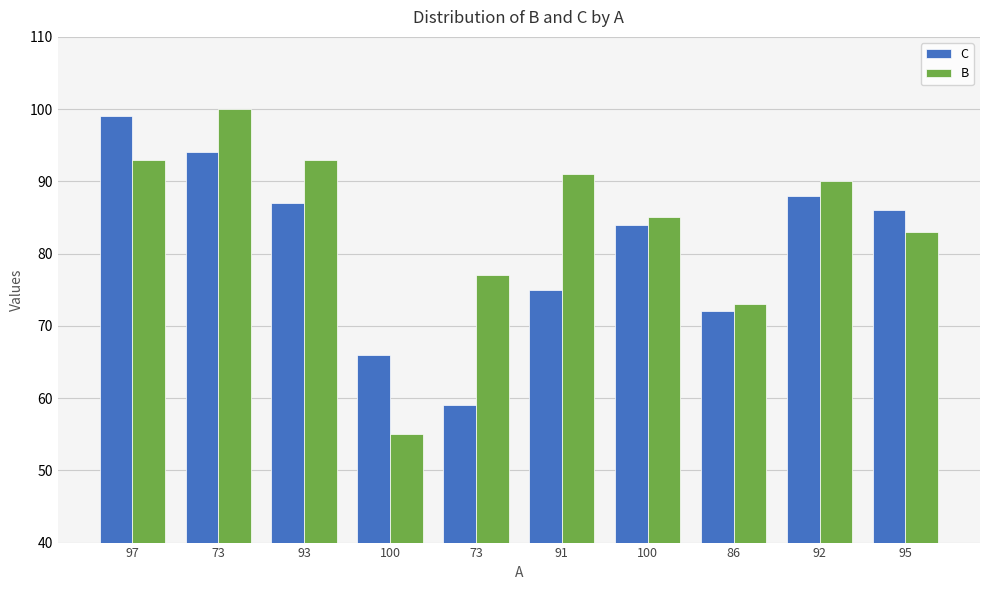

Reading left to right, list all the values displayed in this chart.

C: 97=99	73=94	93=87	100=66	73=59	91=75	100=84	86=72	92=88	95=86
B: 97=93	73=100	93=93	100=55	73=77	91=91	100=85	86=73	92=90	95=83